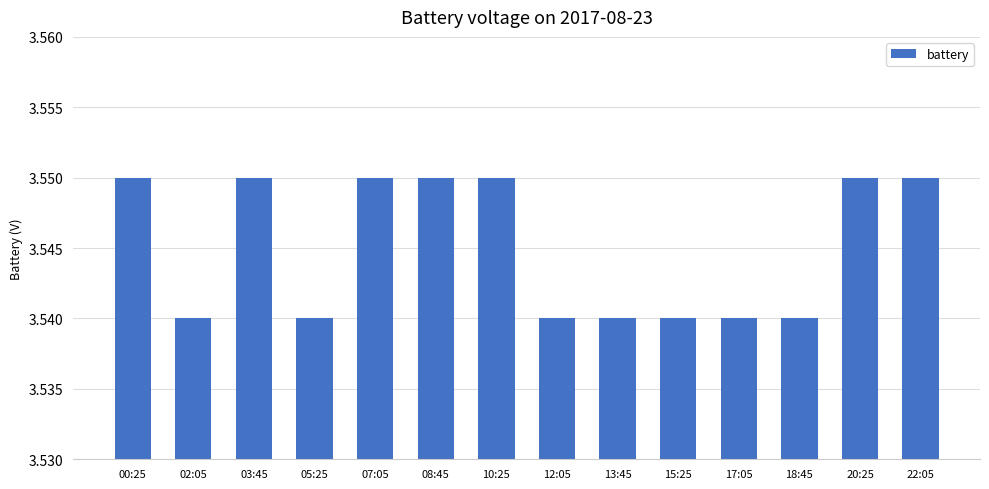

Is it true that the value at 17:05 is 1.8?

False